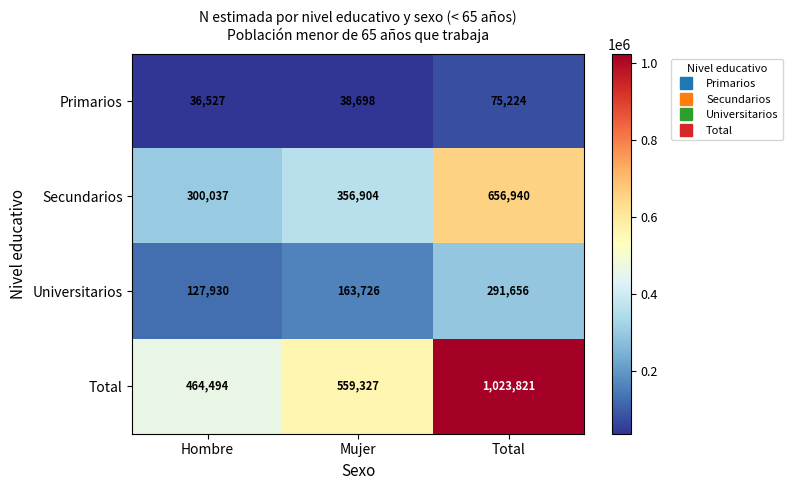

At how many categories does at least one series exceed 213150?

3